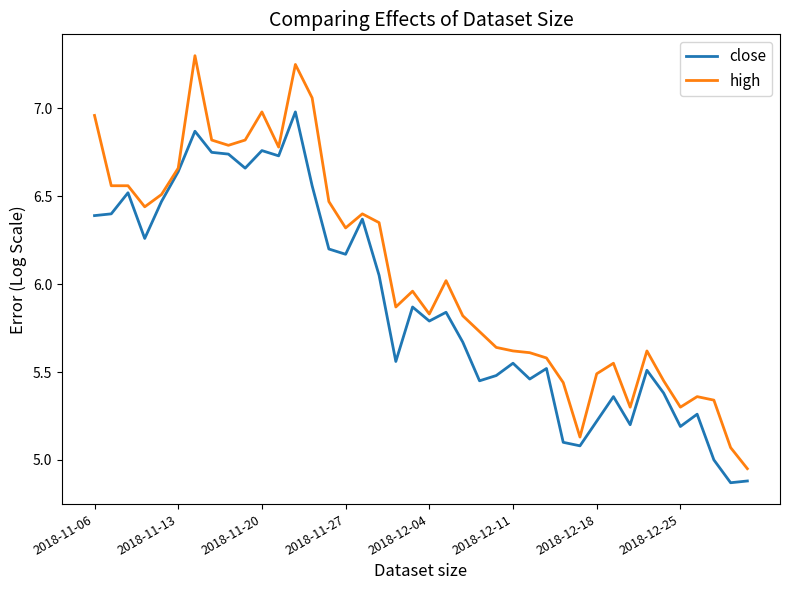

Which series has the largest total across all categories?

high